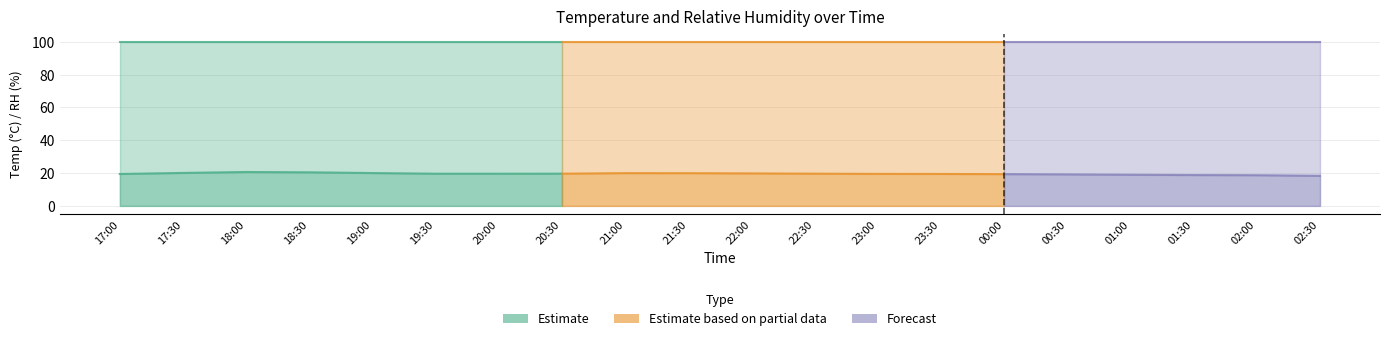

Is the value of RH, % at 01:00 greater than the value of Temp, °C at 17:30?

Yes